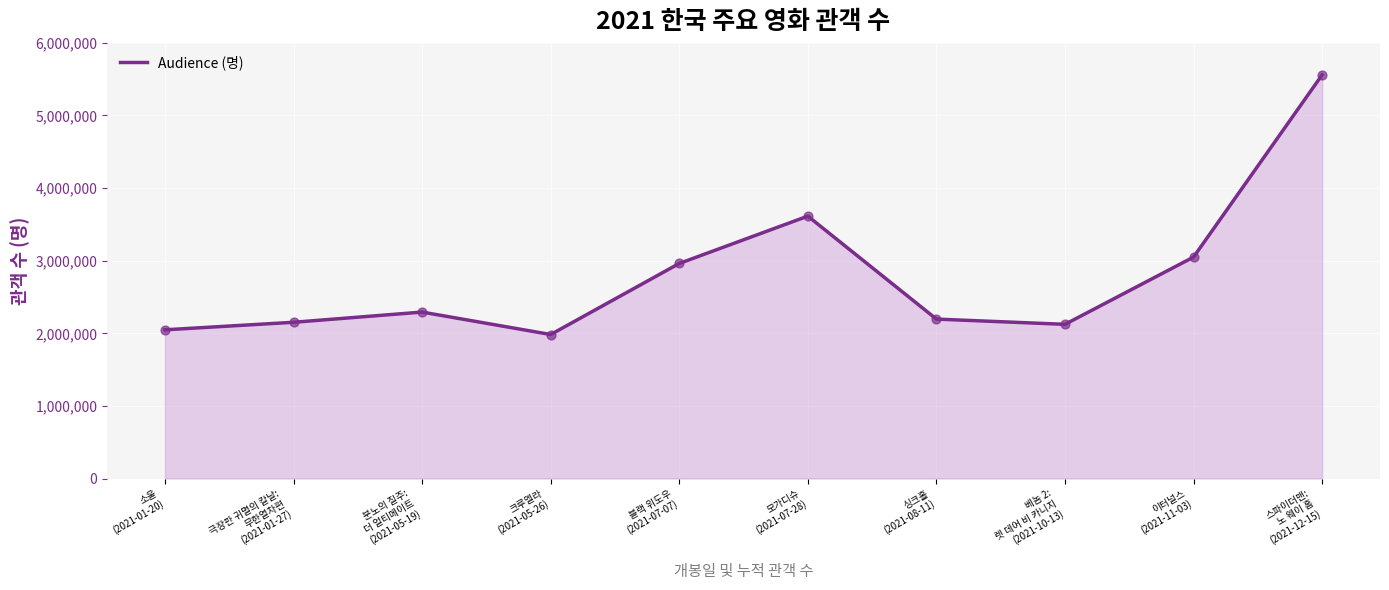

Which has a higher value, 분노의 질주:
더 얼티메이트
(2021-05-19) or 극장판 귀멸의 칼날:
무한열차편
(2021-01-27)?

분노의 질주:
더 얼티메이트
(2021-05-19)